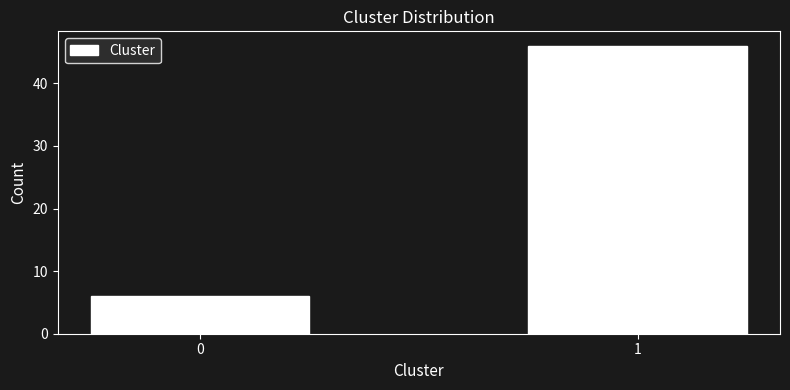

Reading left to right, transcribe all the data shown in this chart.

0=6	1=46